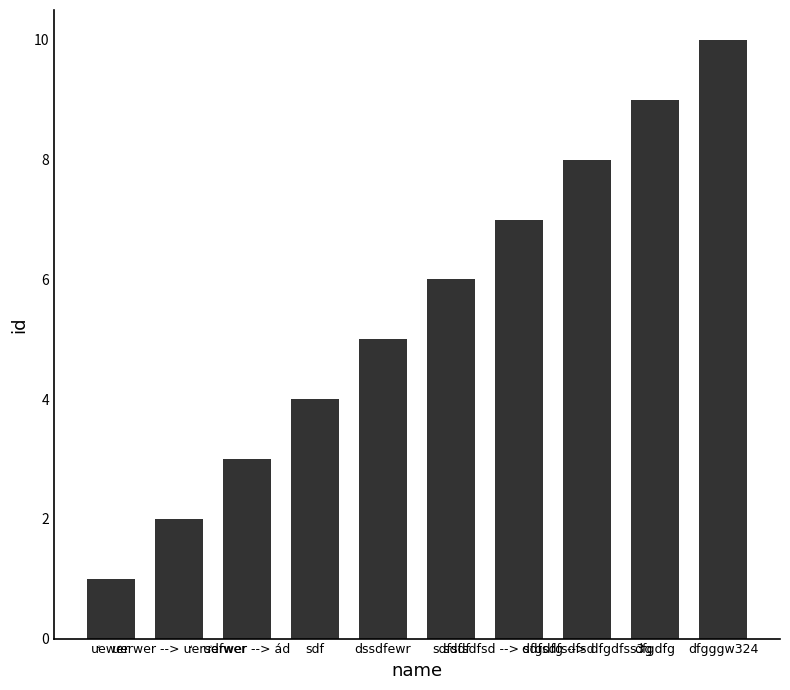

What is the sum of the values at ưerwer --> ád and dfgdfg --> dfgdfss3g?

11